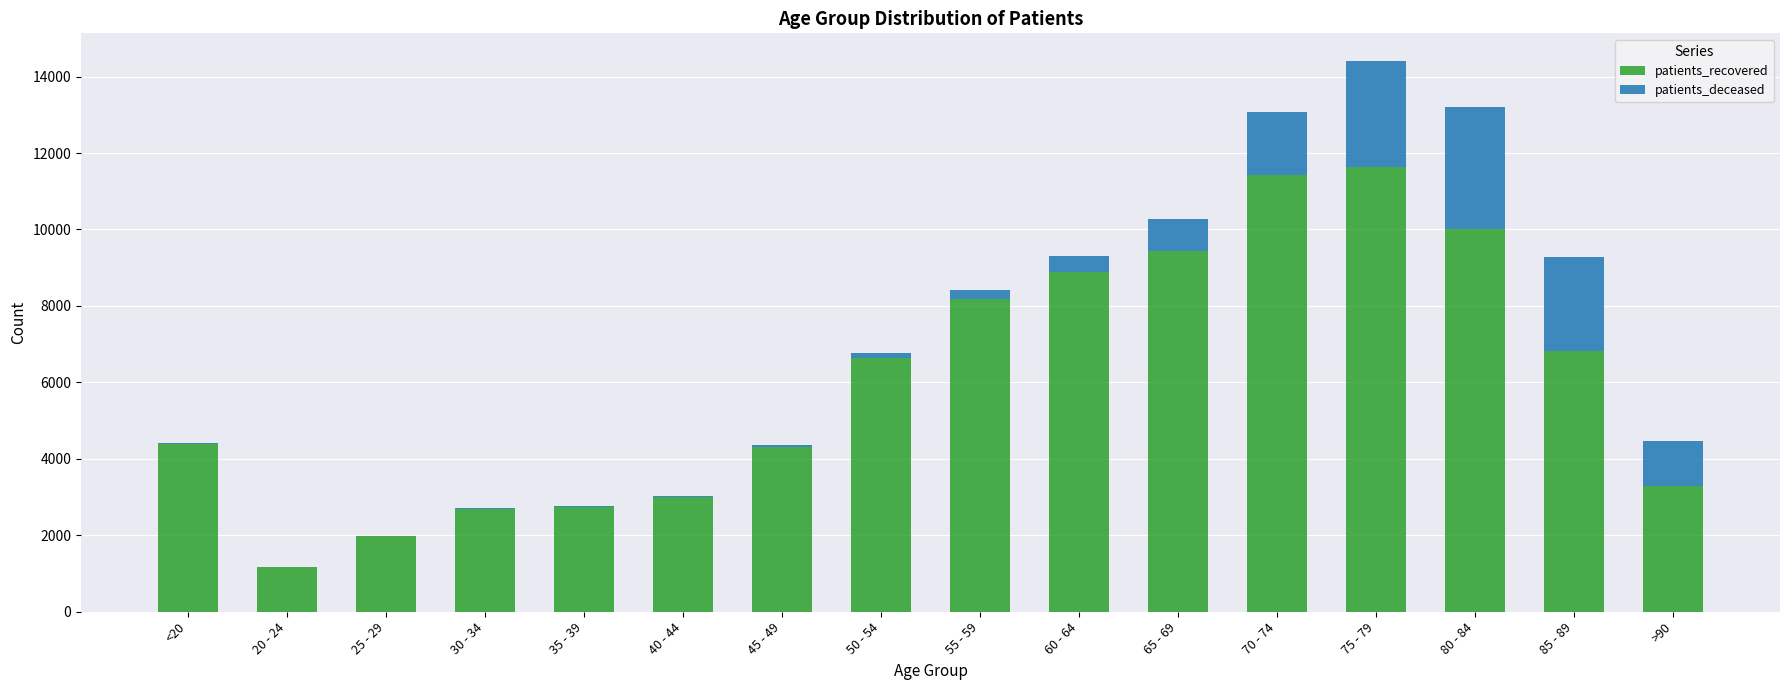

The value of patients_recovered at 45 - 49 is 7613. True or false?

False